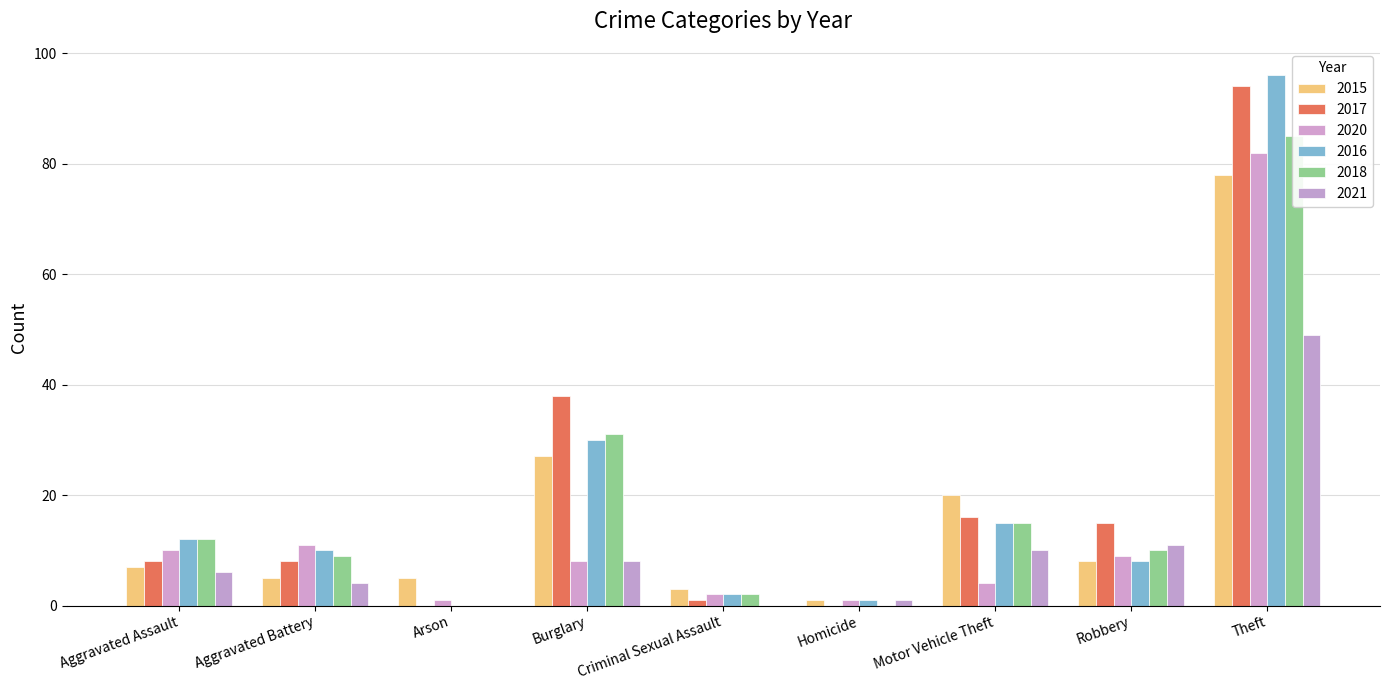

What is the approximate value of 2021 at Robbery, to the nearest 10?

10